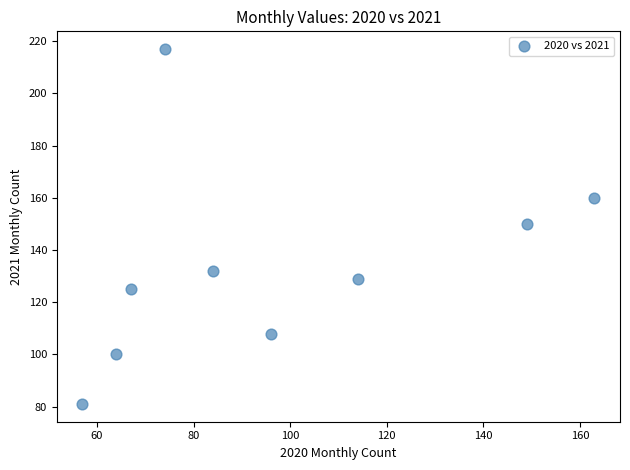

What is the range of Y values (max minus min)?

136